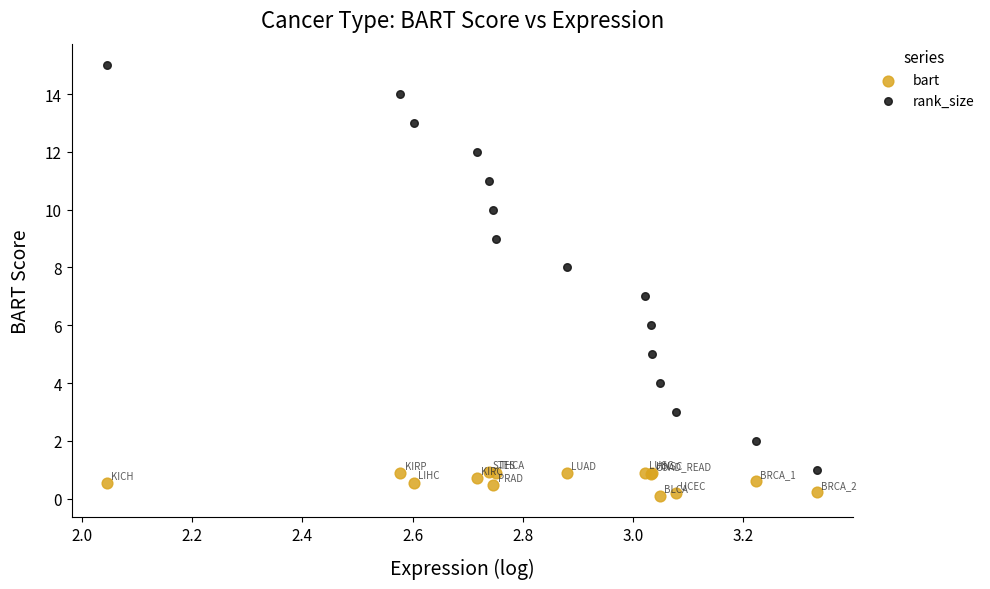

What is the X range (max minus min) for the scatter plot?

1.3